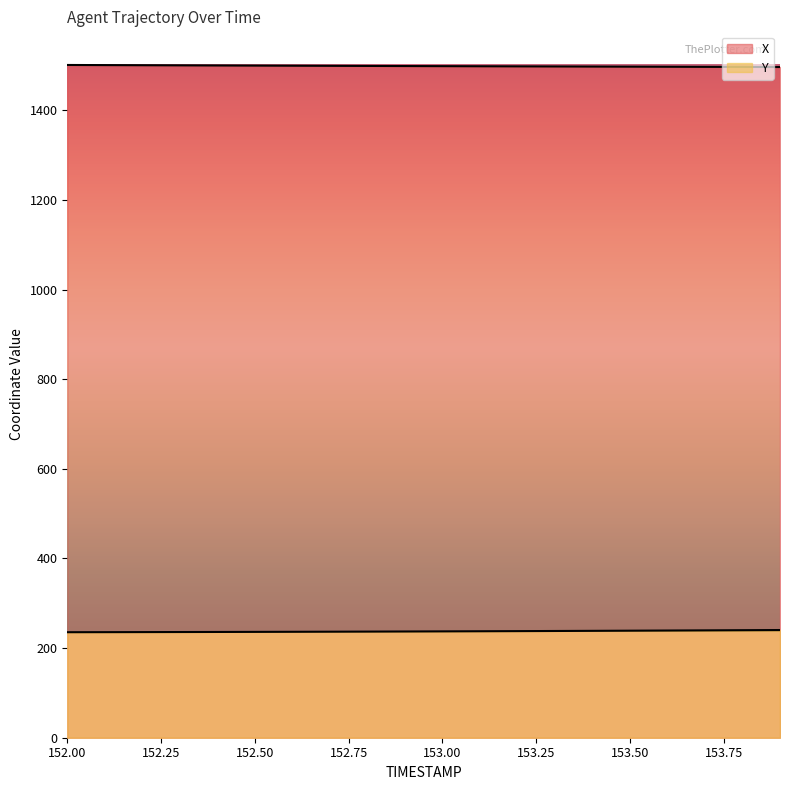

Is the value of X at 153.4 greater than the value of Y at 153.8?

Yes